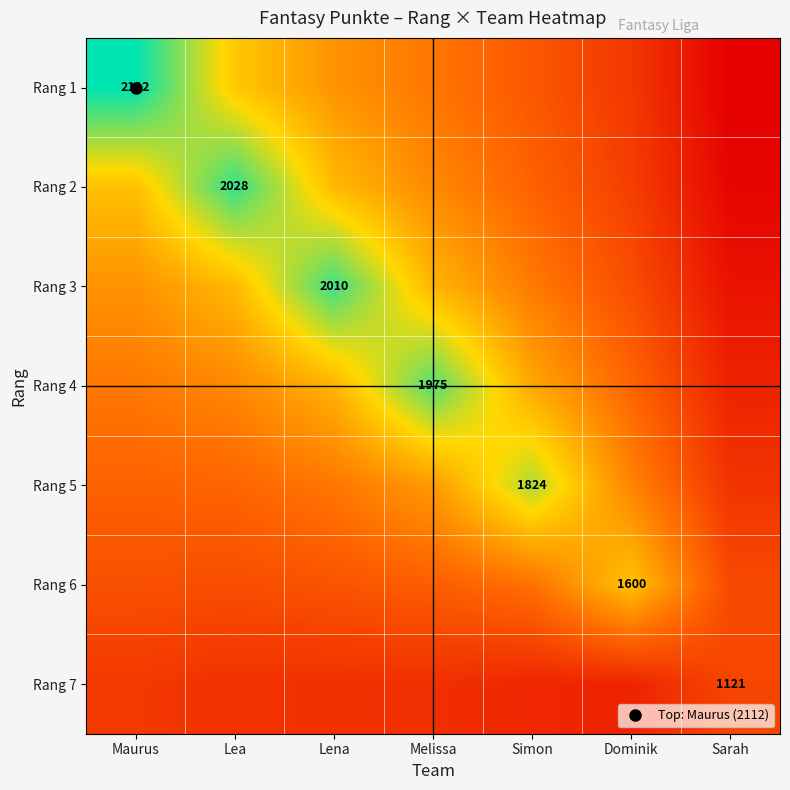

How many series are shown in this chart?

7